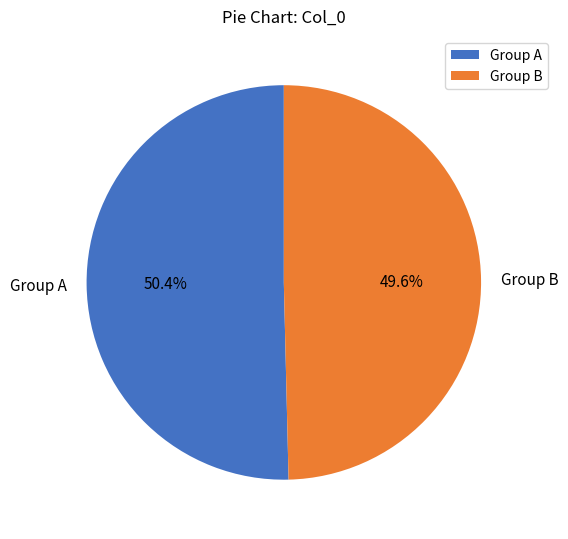

What is the majority slice?

Group A